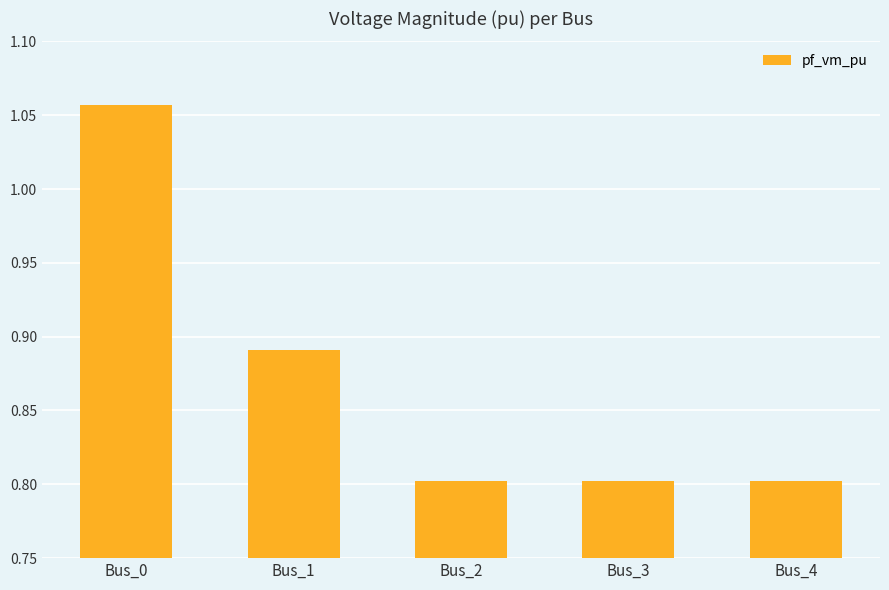

Approximately how many times larger is the value at Bus_2 compared to Bus_0?

0.8